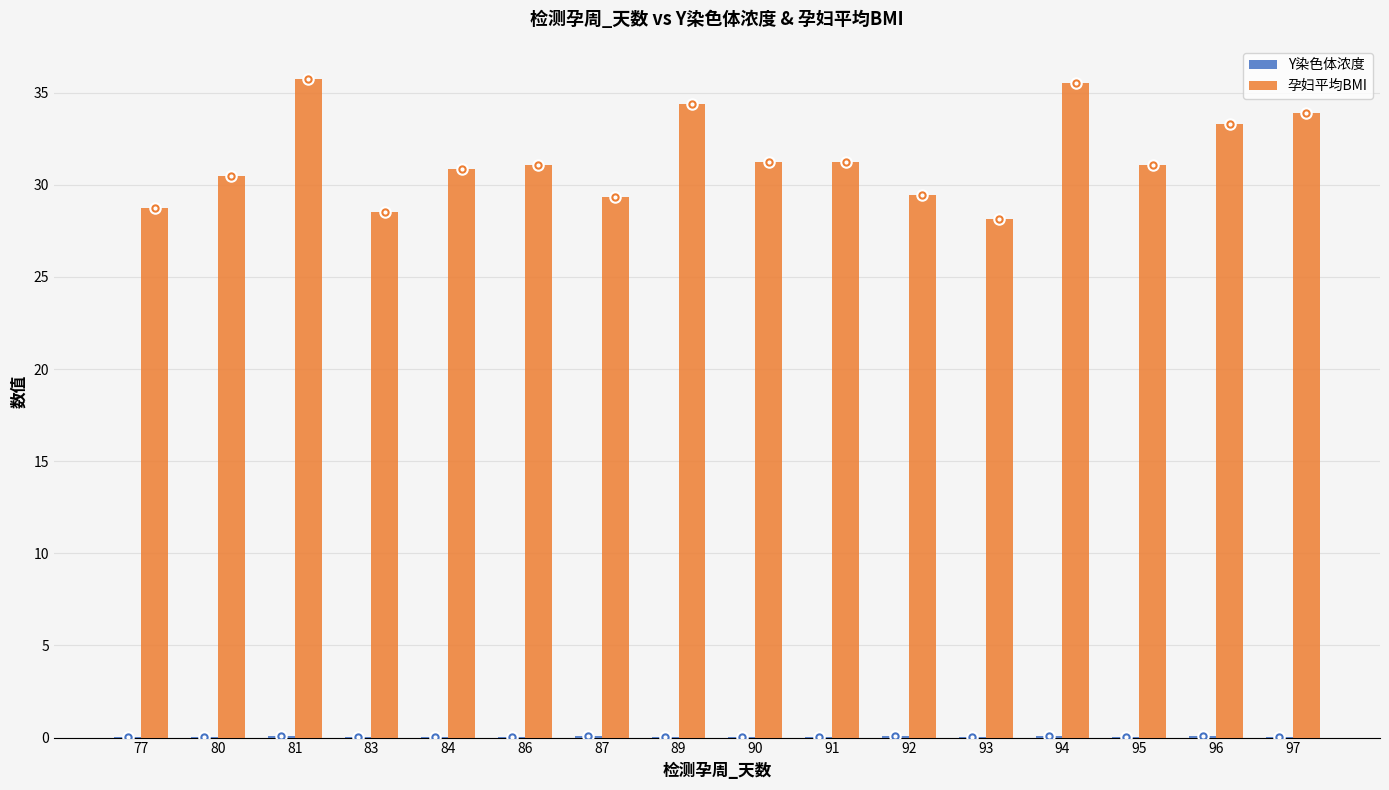

How many distinct data groups are displayed?

2